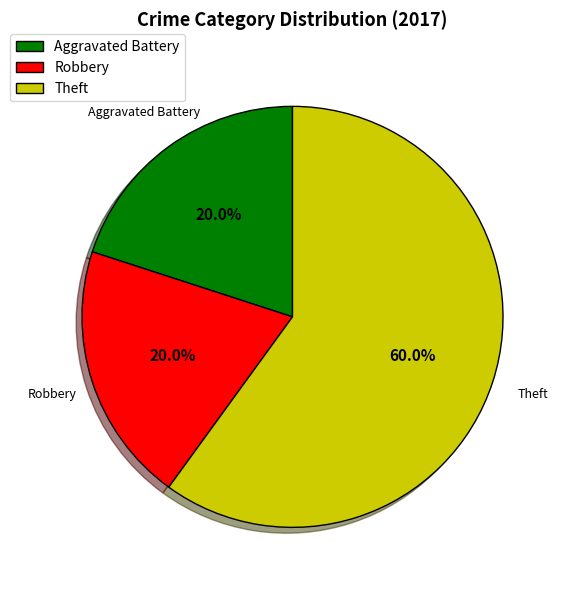

True or false: Aggravated Battery accounts for 20% of the total.

True